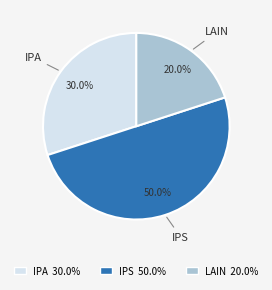

Which has a higher value, IPA or LAIN?

IPA